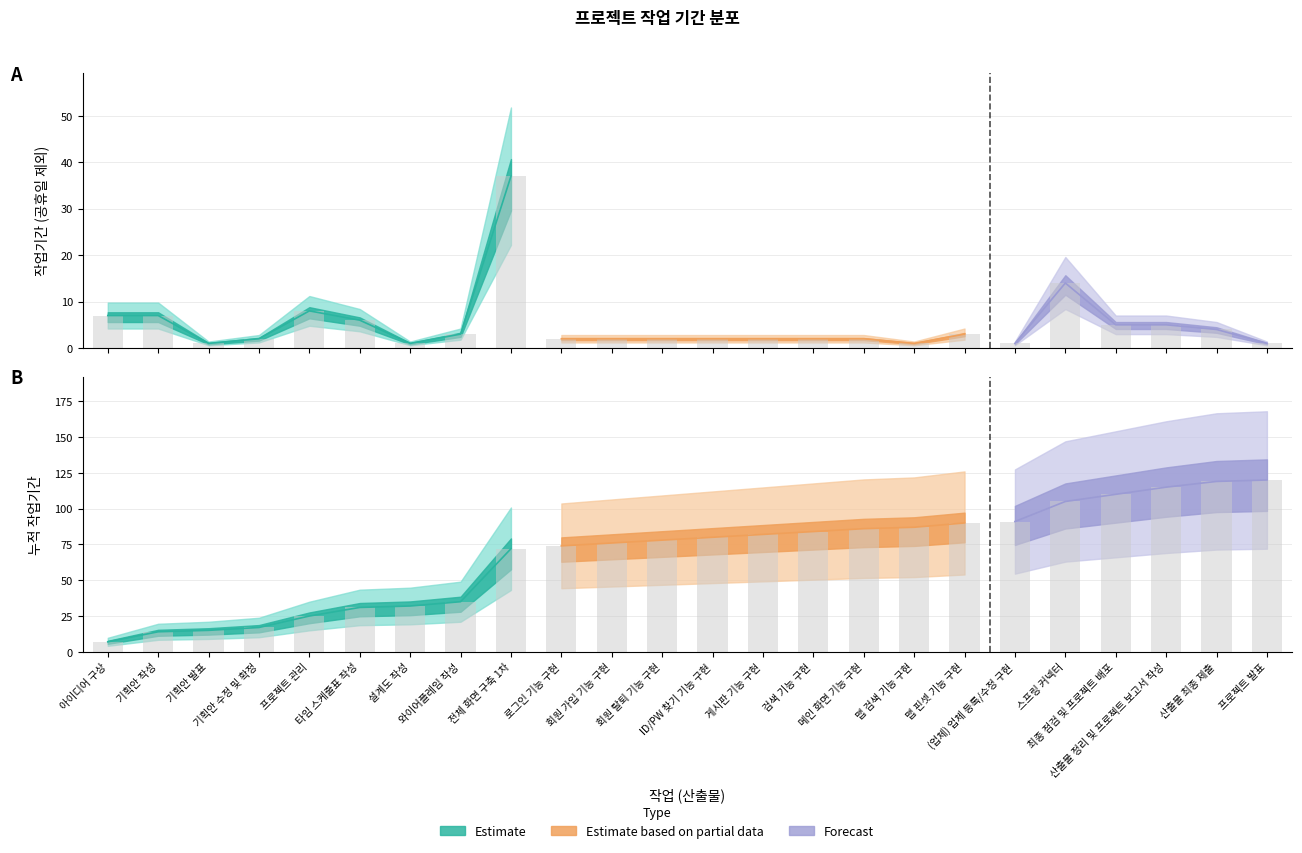

Is it true that 누적작업기간 equals 27 at 기획안 수정 및 확정?

False